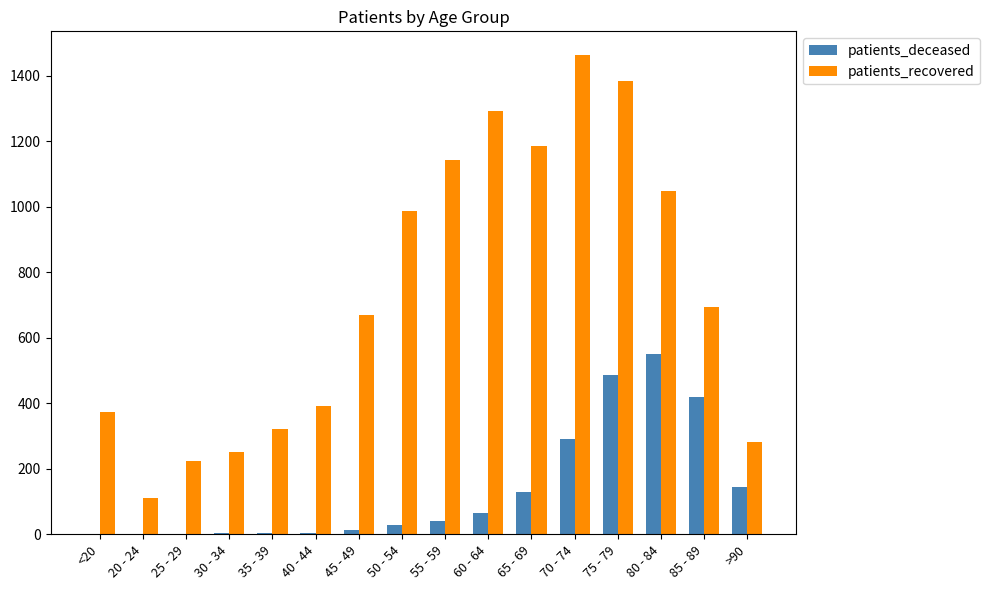

What is the sum of all patients_recovered values?

11821